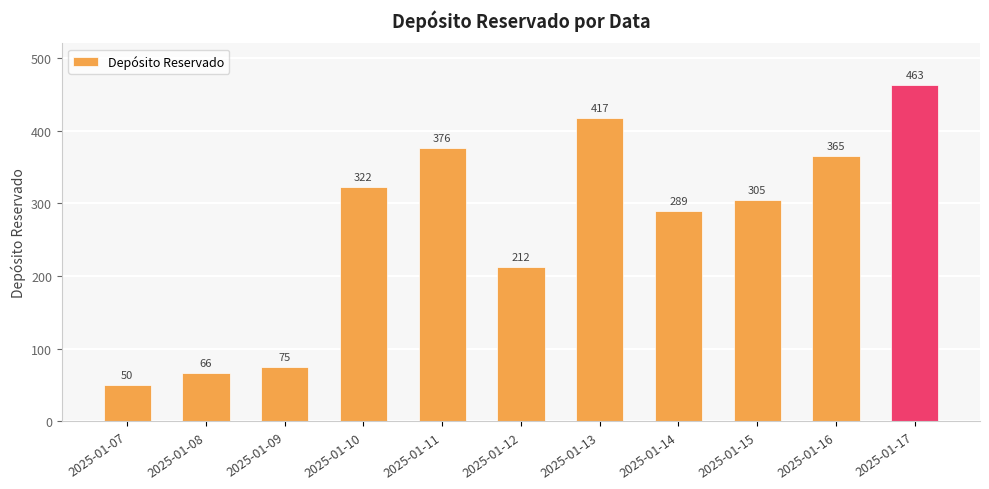

Approximately how many times larger is the value at 2025-01-17 compared to 2025-01-13?

1.1